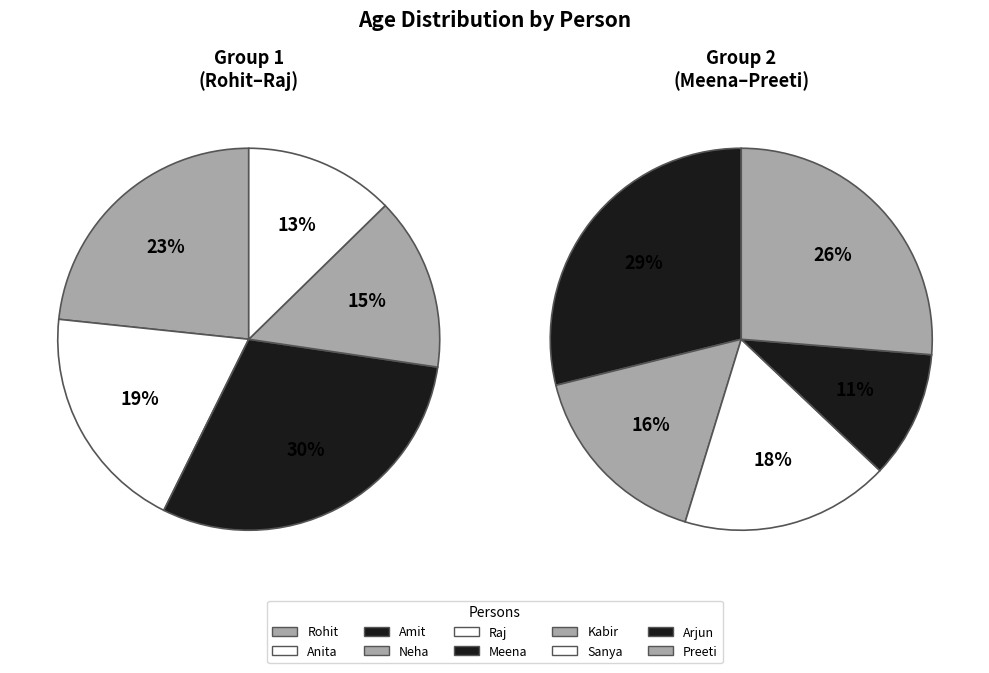

Does any single category account for the majority?

No